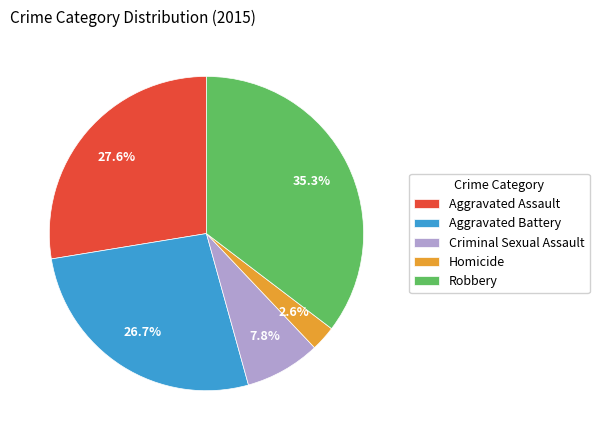

True or false: Aggravated Battery accounts for 27% of the total.

True